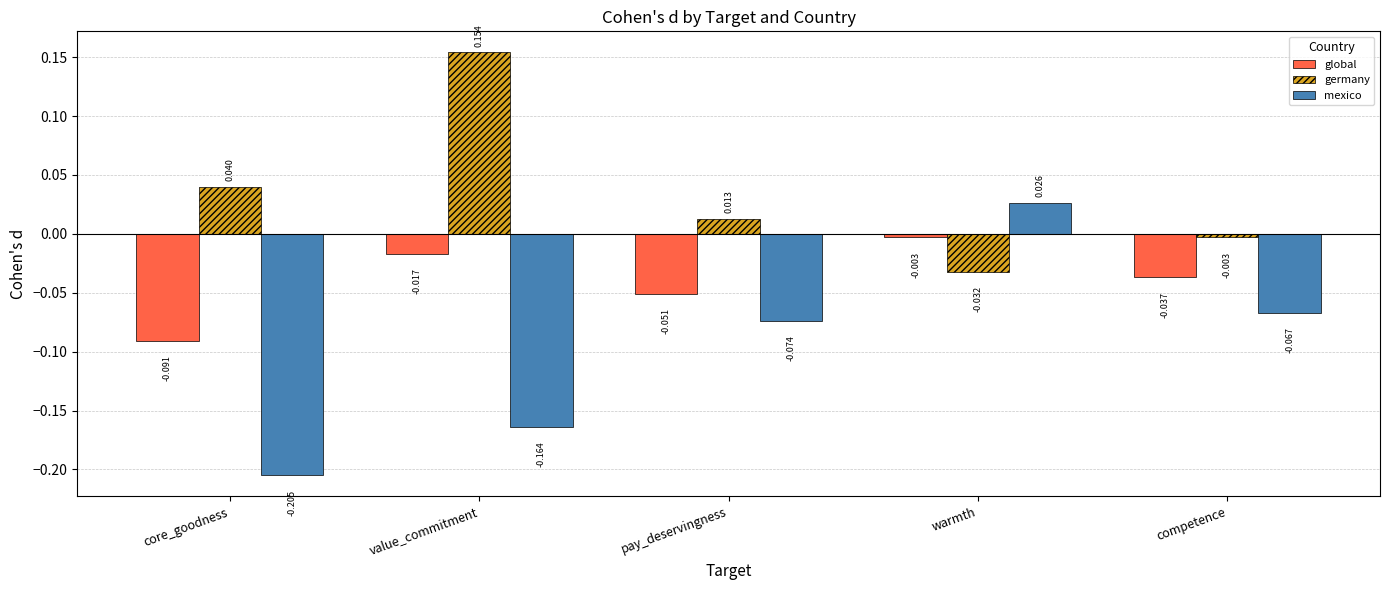

At which label does germany reach its peak?

value_commitment